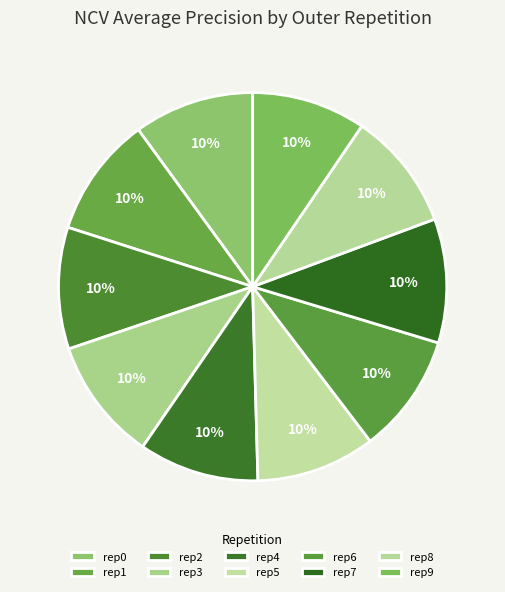

How many slices are in this pie chart?

10